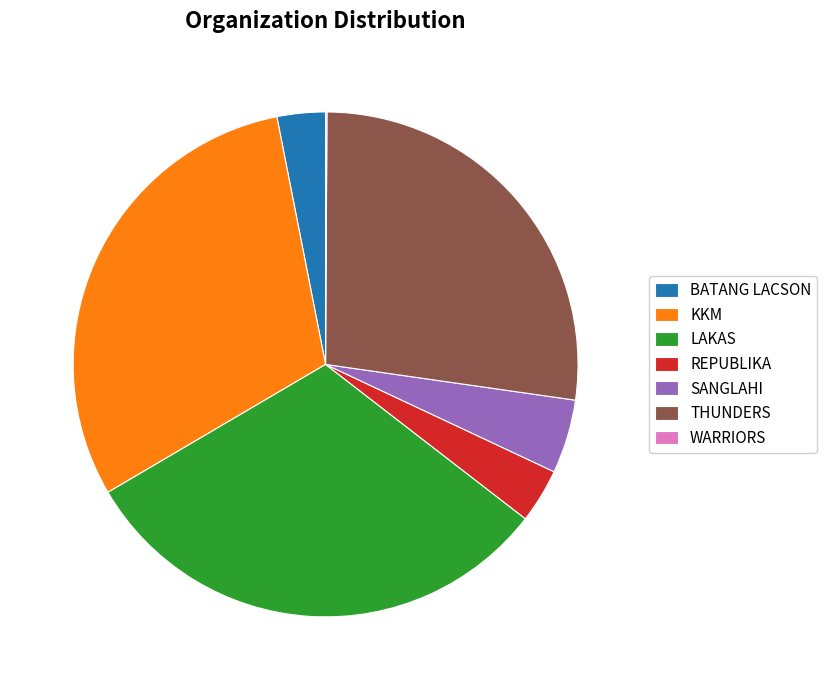

Which category has the biggest portion of the pie?

LAKAS